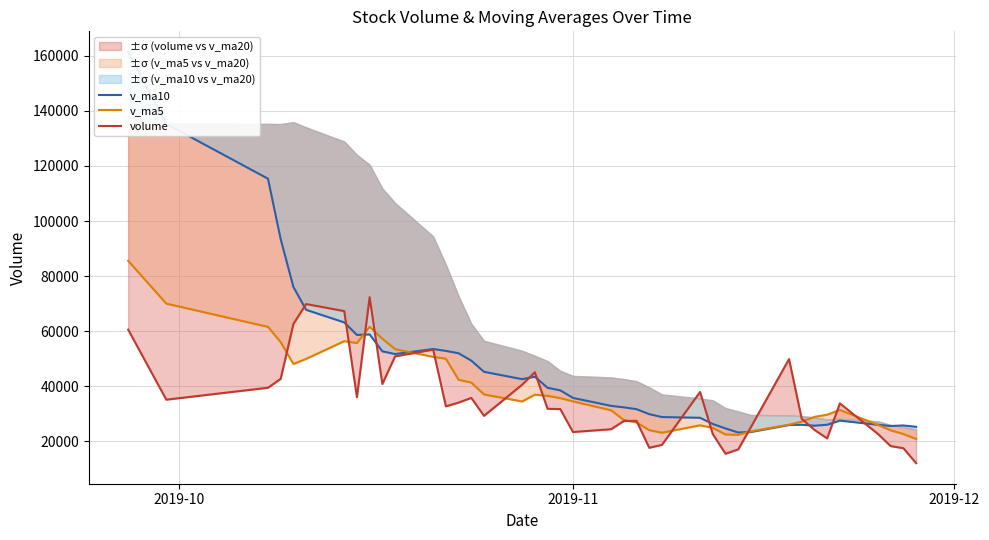

True or false: v_ma5 has a value of 49779.9 at 2019-10.

False